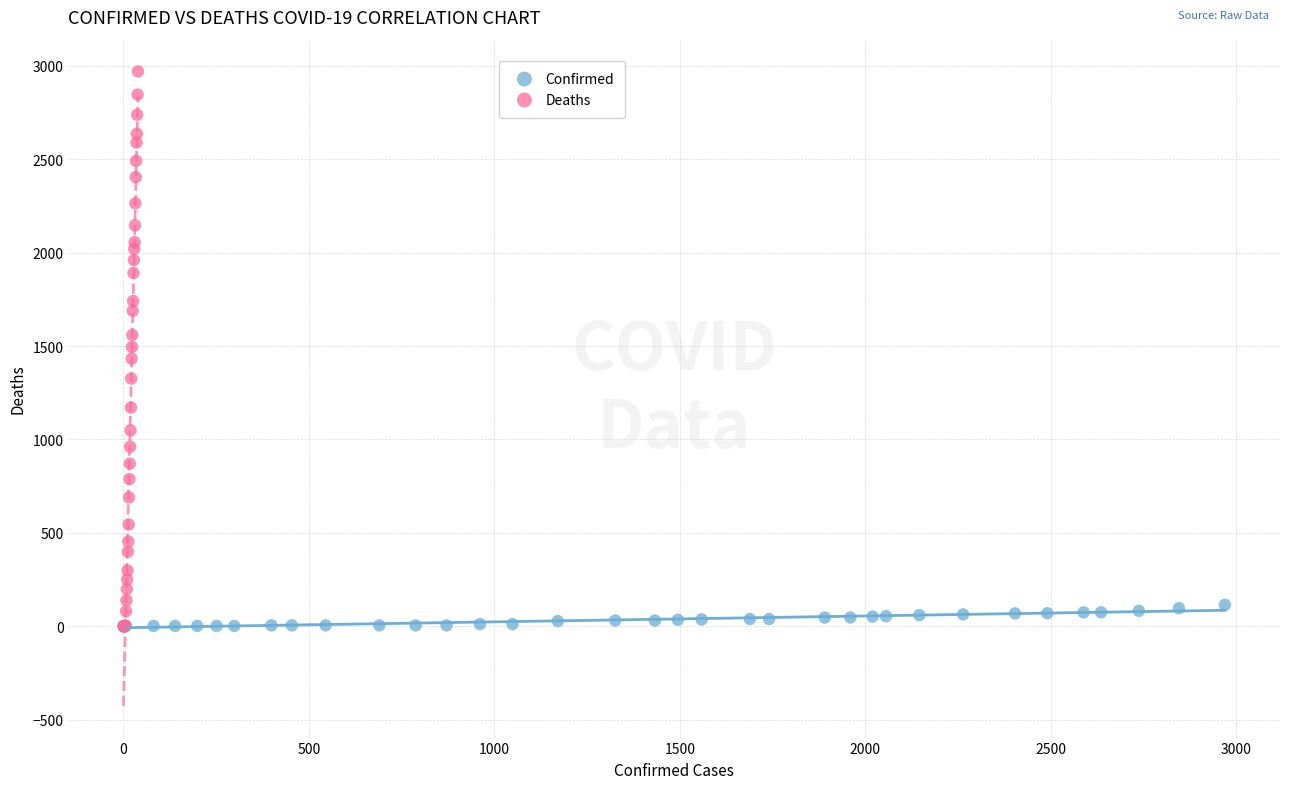

Which series reaches the maximum Y coordinate?

Deaths